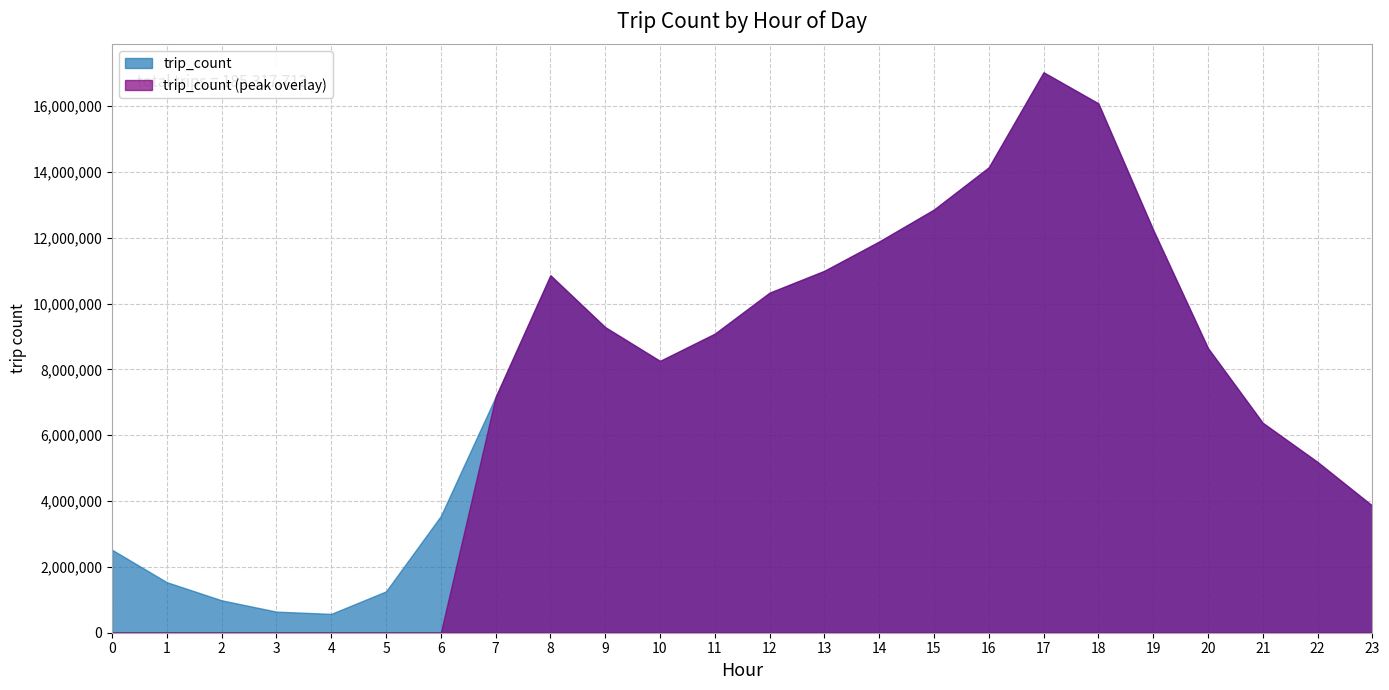

What is the sum of all values?

185317713